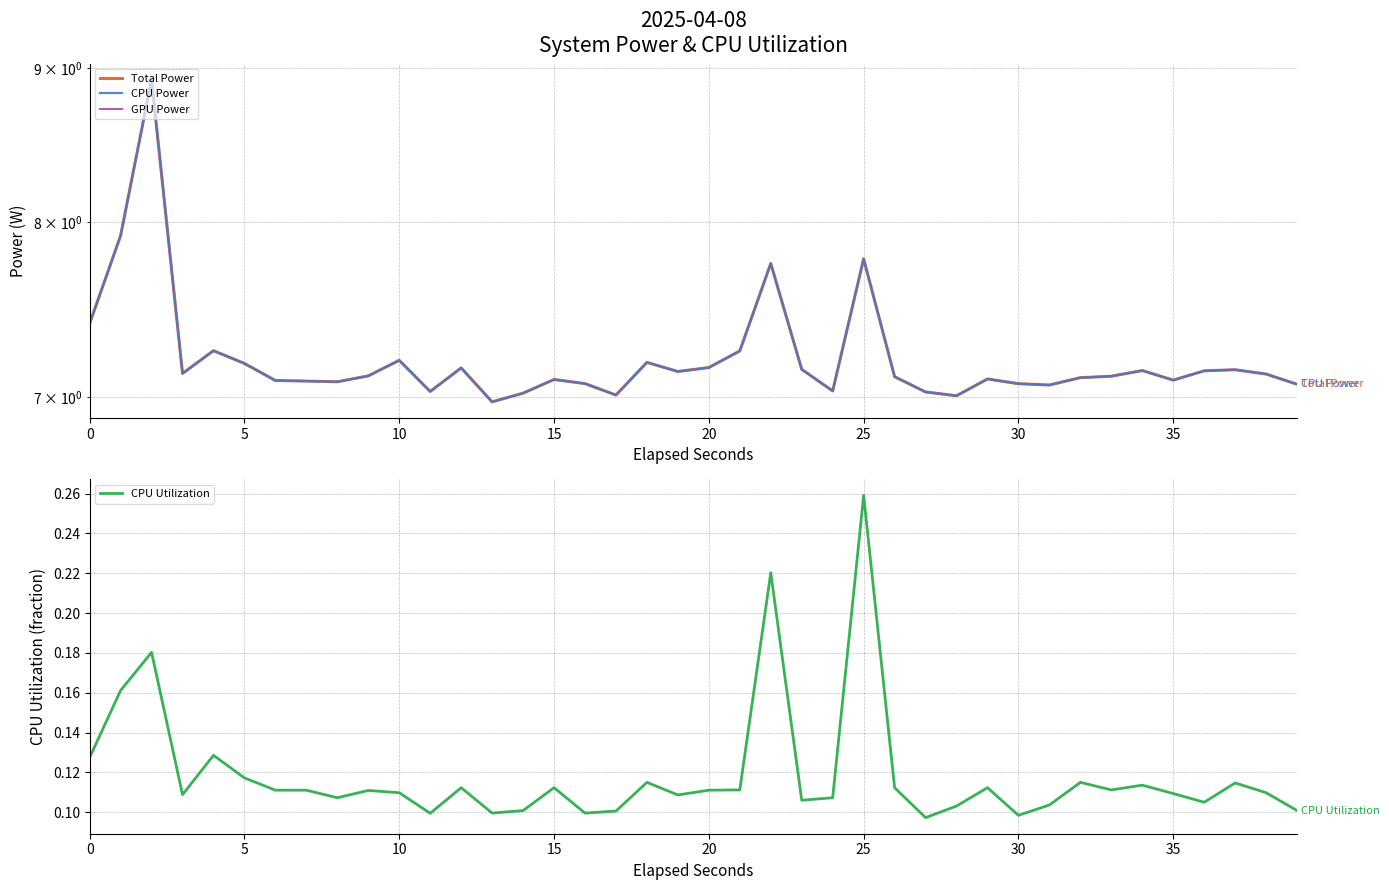

The CPU Power series shows 3.6 at 14. True or false?

False